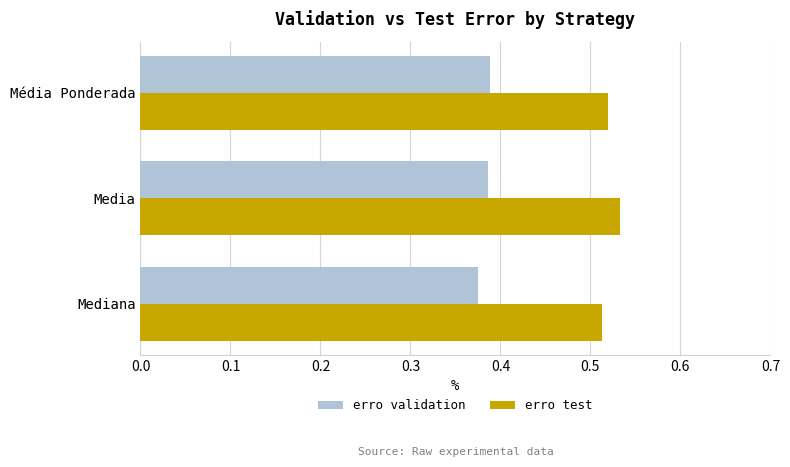

Count the number of categories in the chart.

3